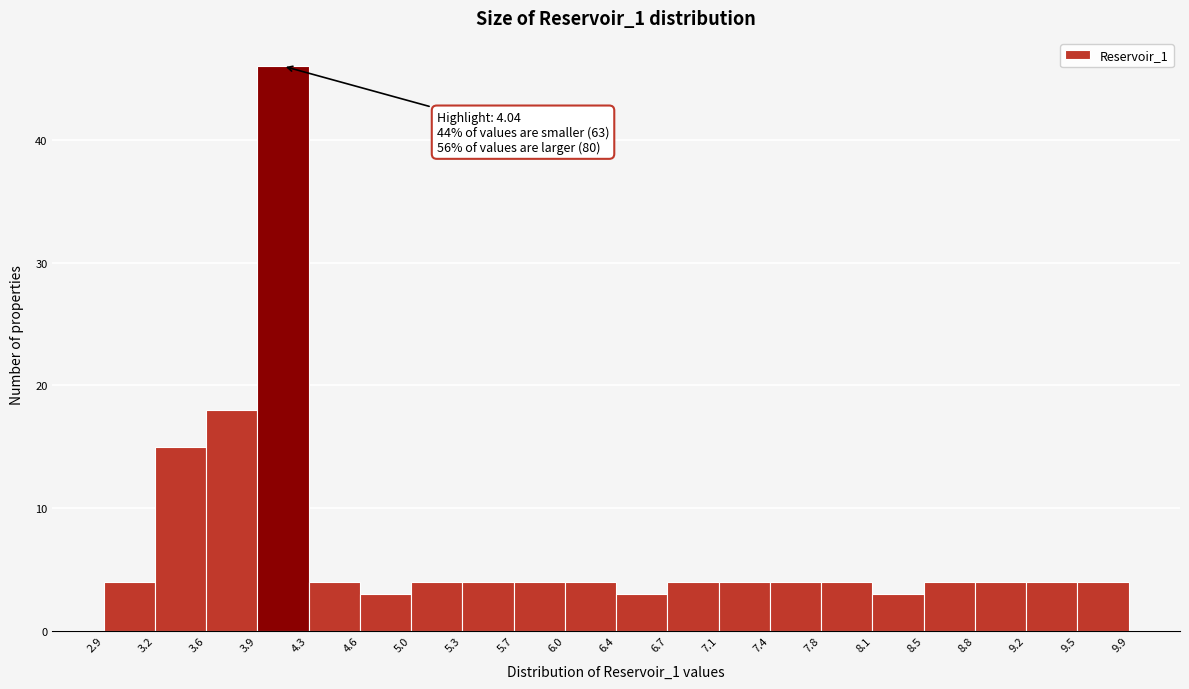

Which range on the x-axis has the tallest bar?

3.9 to 4.3